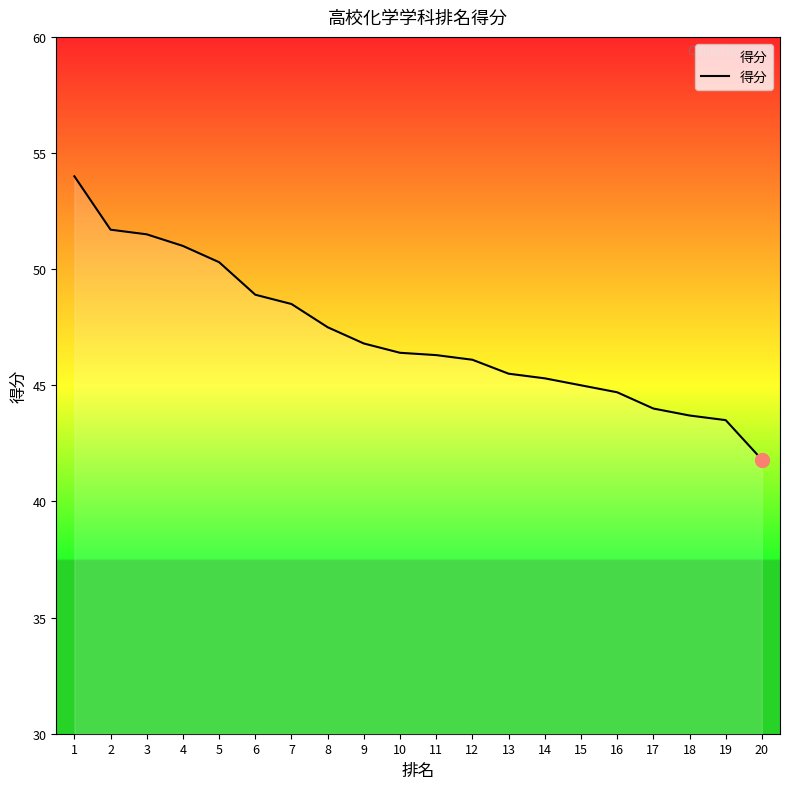

Which category has the lowest value across all series?

20